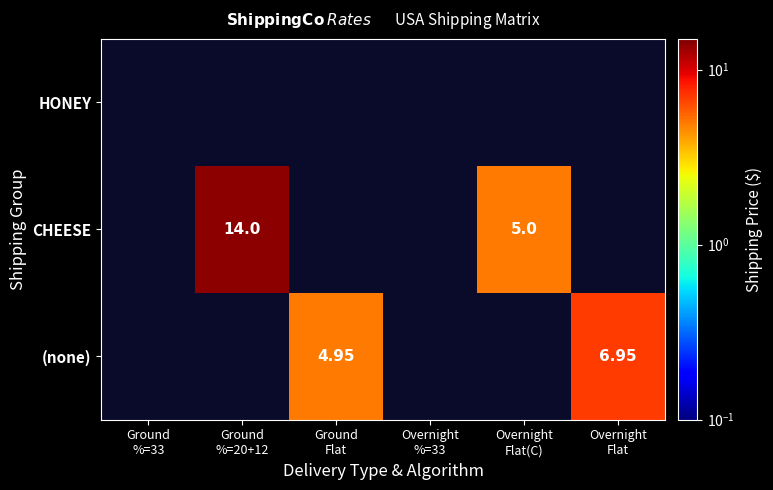

True or false: CHEESE has a value of 14.0 at Ground %=20+12.

True